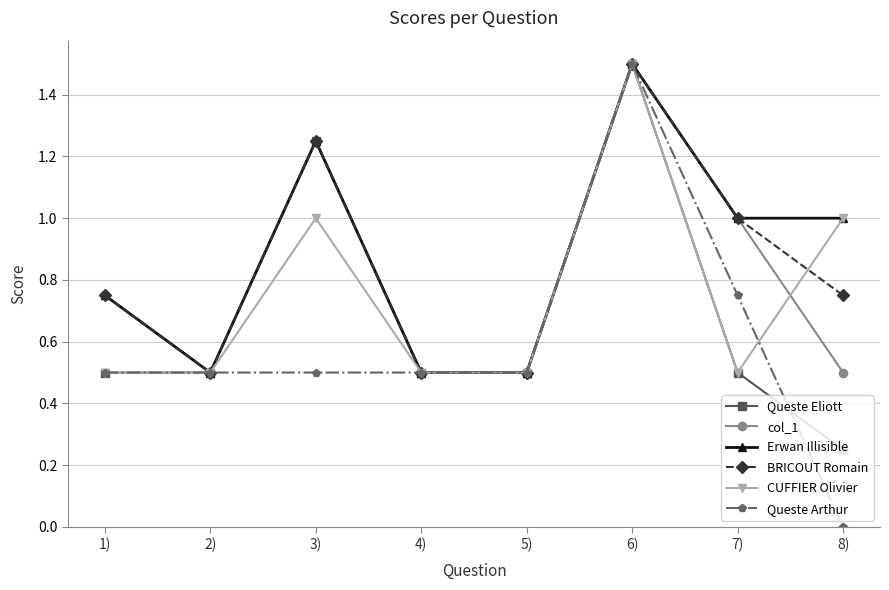

Which series has the largest range (max minus min)?

Queste Arthur